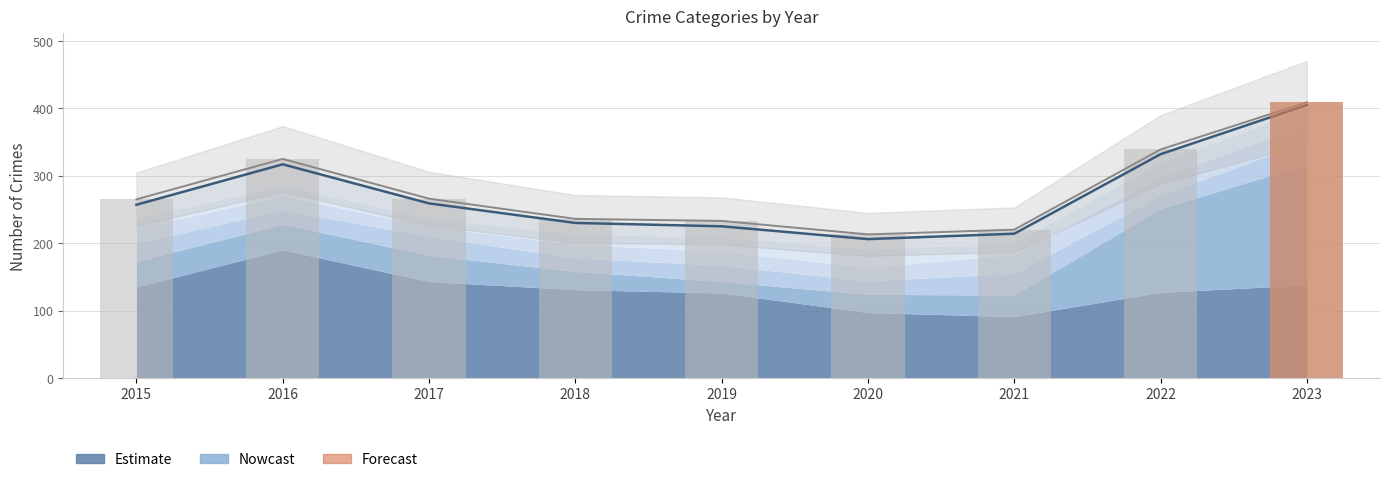

How many data points are less than 265?

4